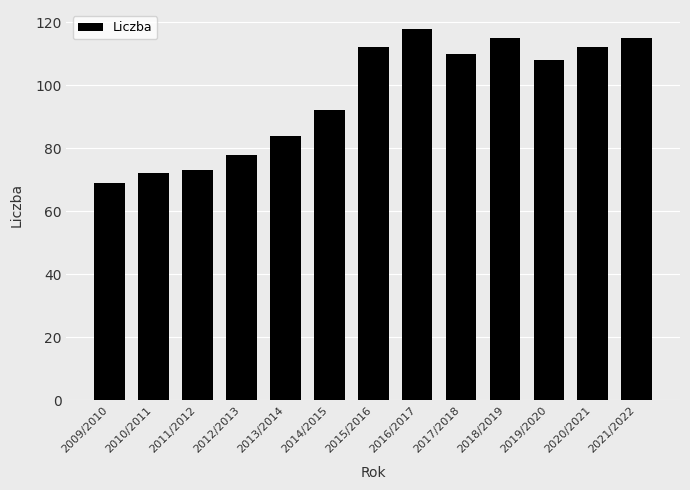

What is the difference between the values at 2017/2018 and 2013/2014?

26